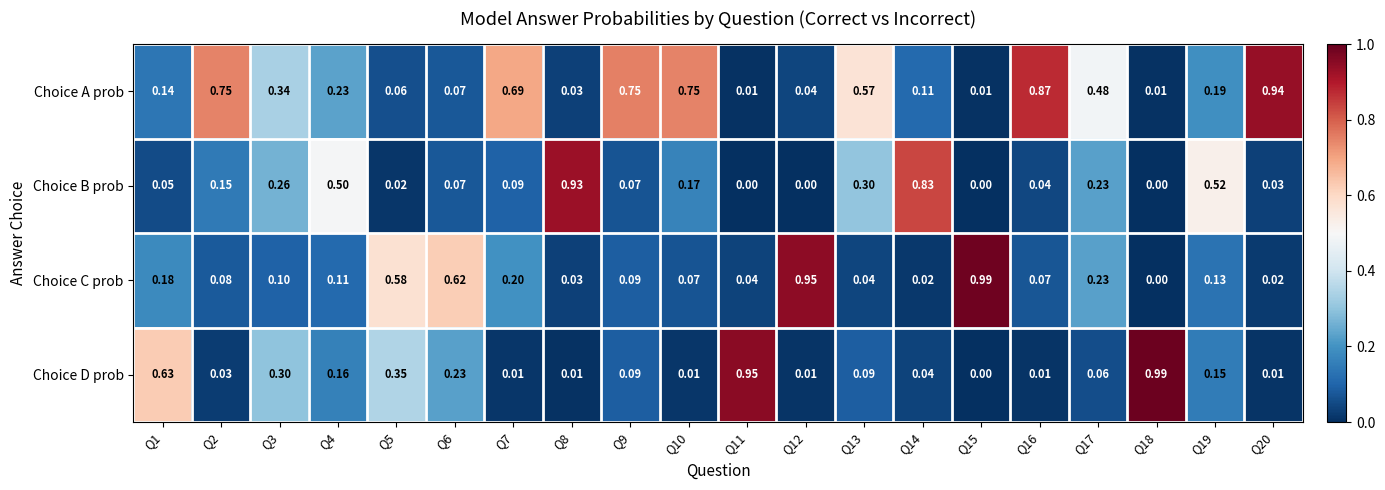

Which series changed the most between Q11 and Q12?

Choice D prob